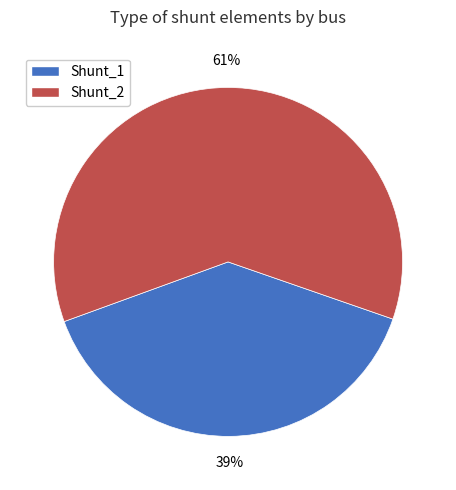

Is the sum of Shunt_1 and Shunt_2 greater than half?

Yes